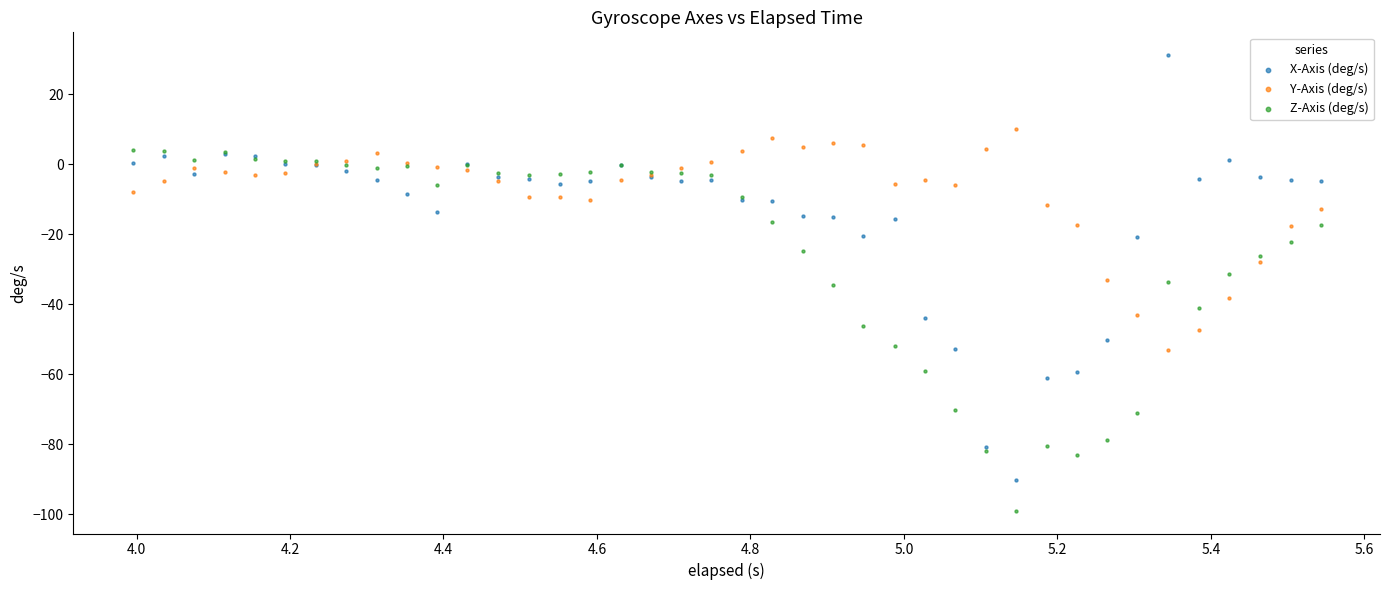

What is the X range (max minus min) for the scatter plot?

1.5